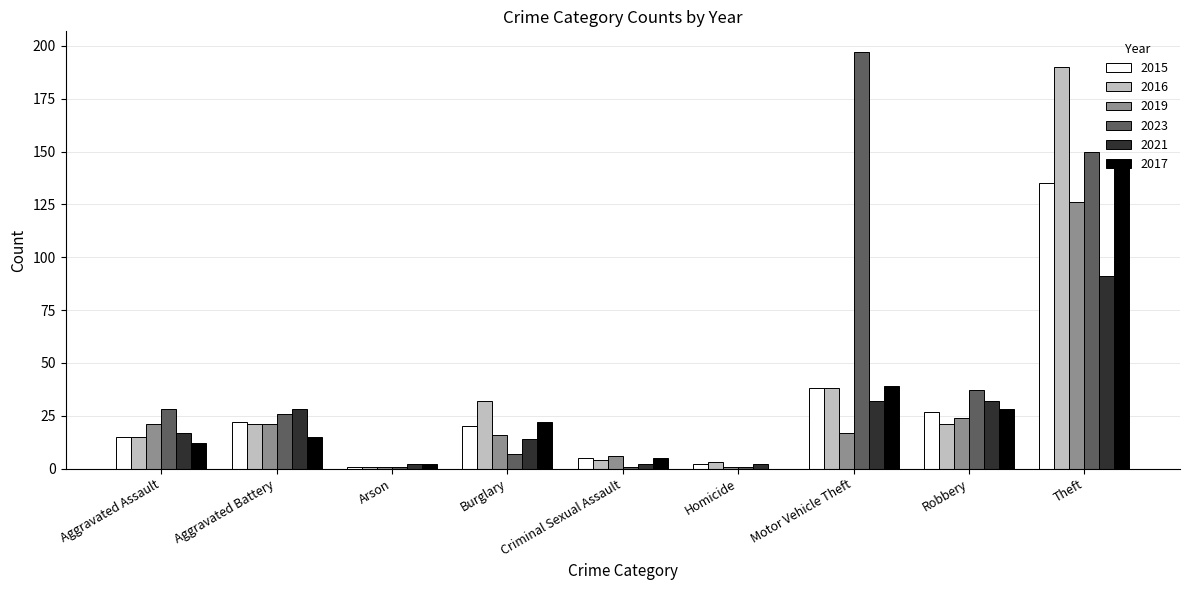

How many distinct data groups are displayed?

6